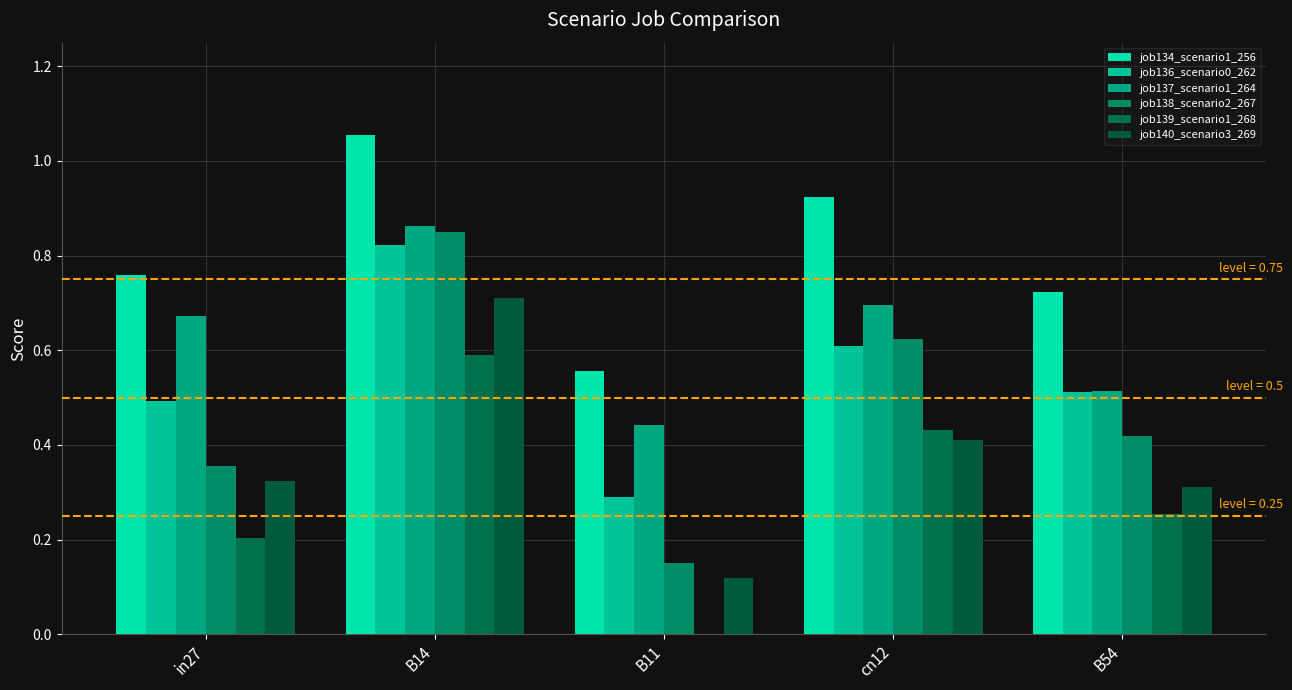

Reading left to right, what are all the values shown in this chart?

job134_scenario1_256: in27=0.8	B14=1.1	B11=0.6	cn12=0.9	B54=0.7
job136_scenario0_262: in27=0.5	B14=0.8	B11=0.3	cn12=0.6	B54=0.5
job137_scenario1_264: in27=0.7	B14=0.9	B11=0.4	cn12=0.7	B54=0.5
job138_scenario2_267: in27=0.4	B14=0.8	B11=0.2	cn12=0.6	B54=0.4
job139_scenario1_268: in27=0.2	B14=0.6	B11=0.0	cn12=0.4	B54=0.3
job140_scenario3_269: in27=0.3	B14=0.7	B11=0.1	cn12=0.4	B54=0.3